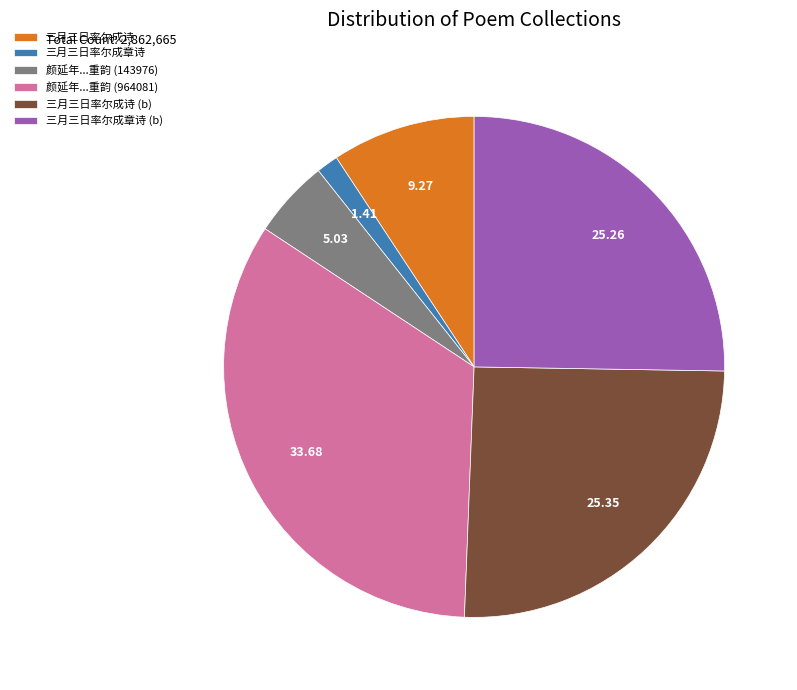

Does 三月三日率尔成诗 (b) account for over 50% of the chart?

No